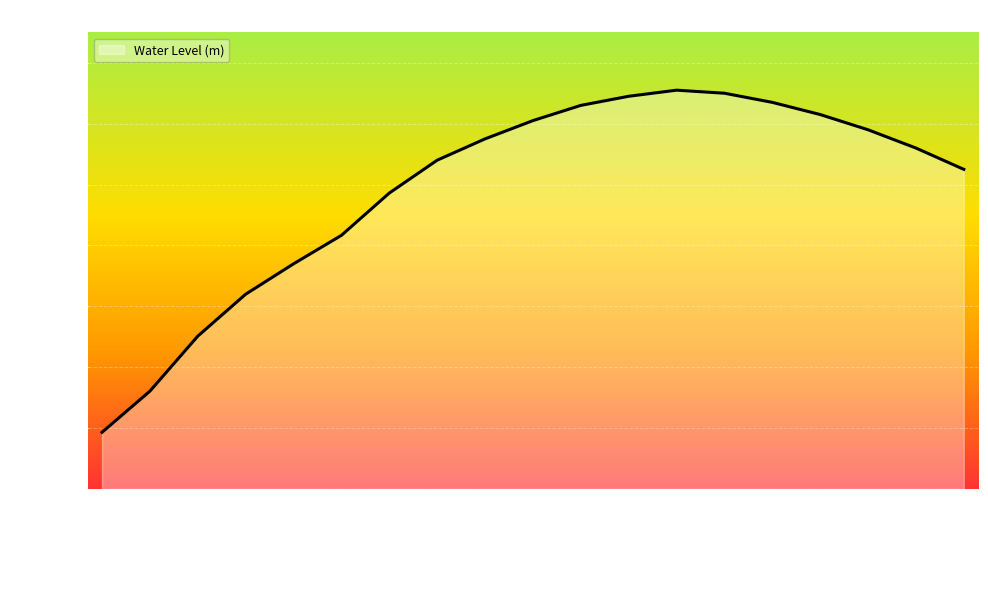

Does the chart have visible grid lines?

Yes